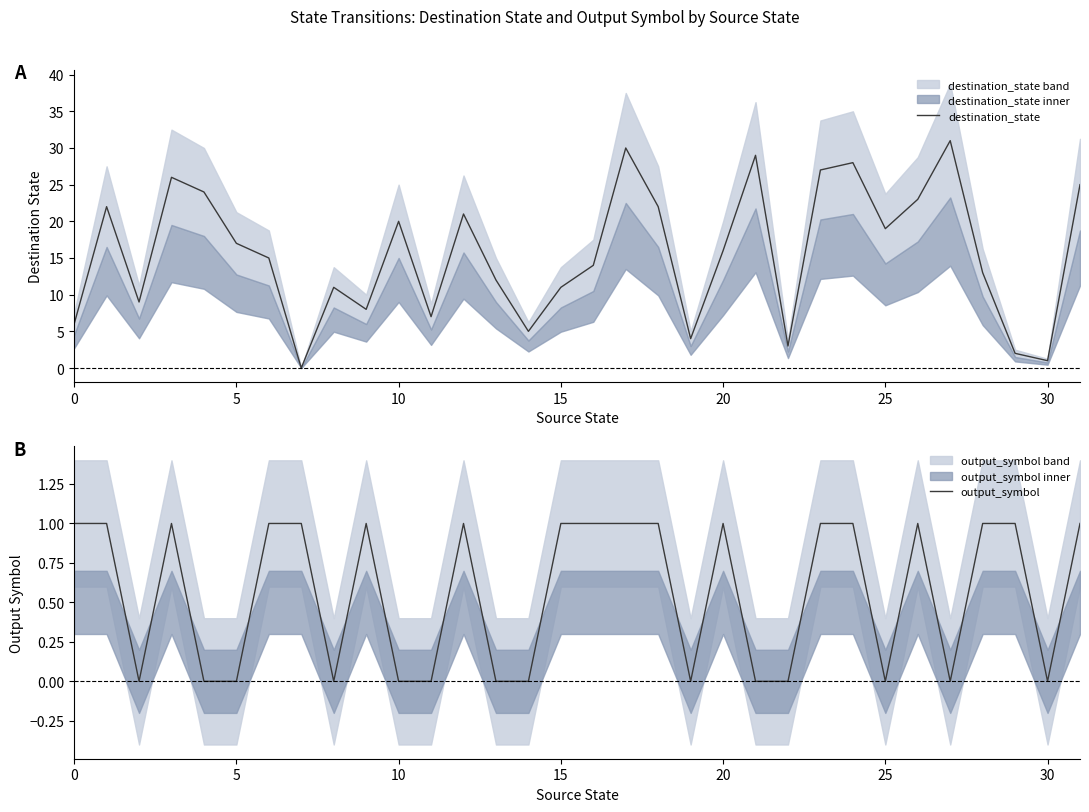

What is the label of the 6th point from the right?

26